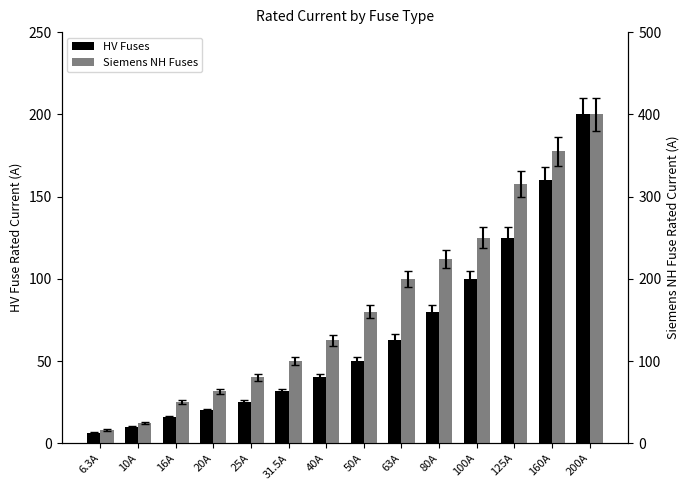

What is the greatest value displayed?

400.0